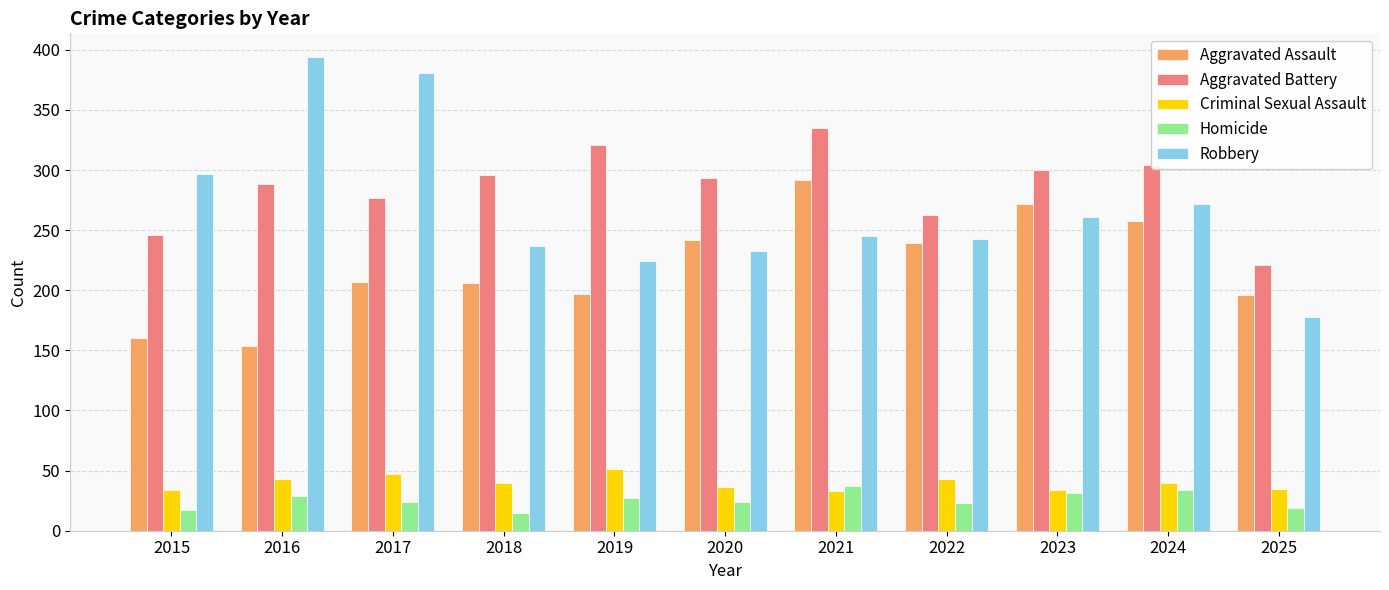

At 2019, list the series in order from largest to smallest.

Aggravated Battery, Robbery, Aggravated Assault, Criminal Sexual Assault, Homicide